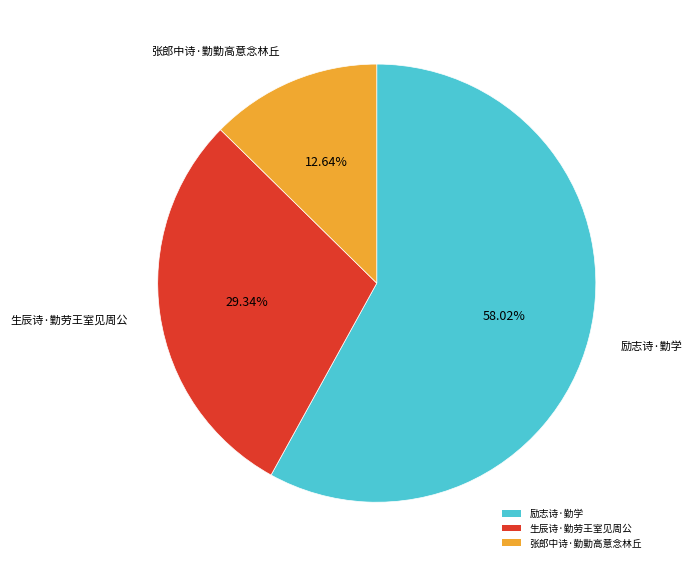

How many segments does this pie chart have?

3